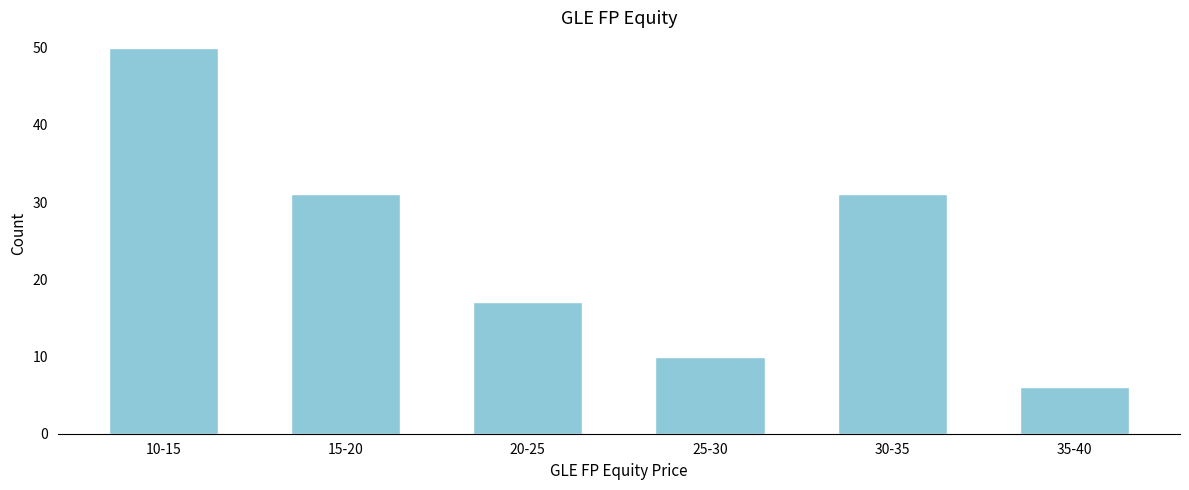

Reading left to right, transcribe all the data shown in this chart.

10-15=50	15-20=31	20-25=17	25-30=10	30-35=31	35-40=6